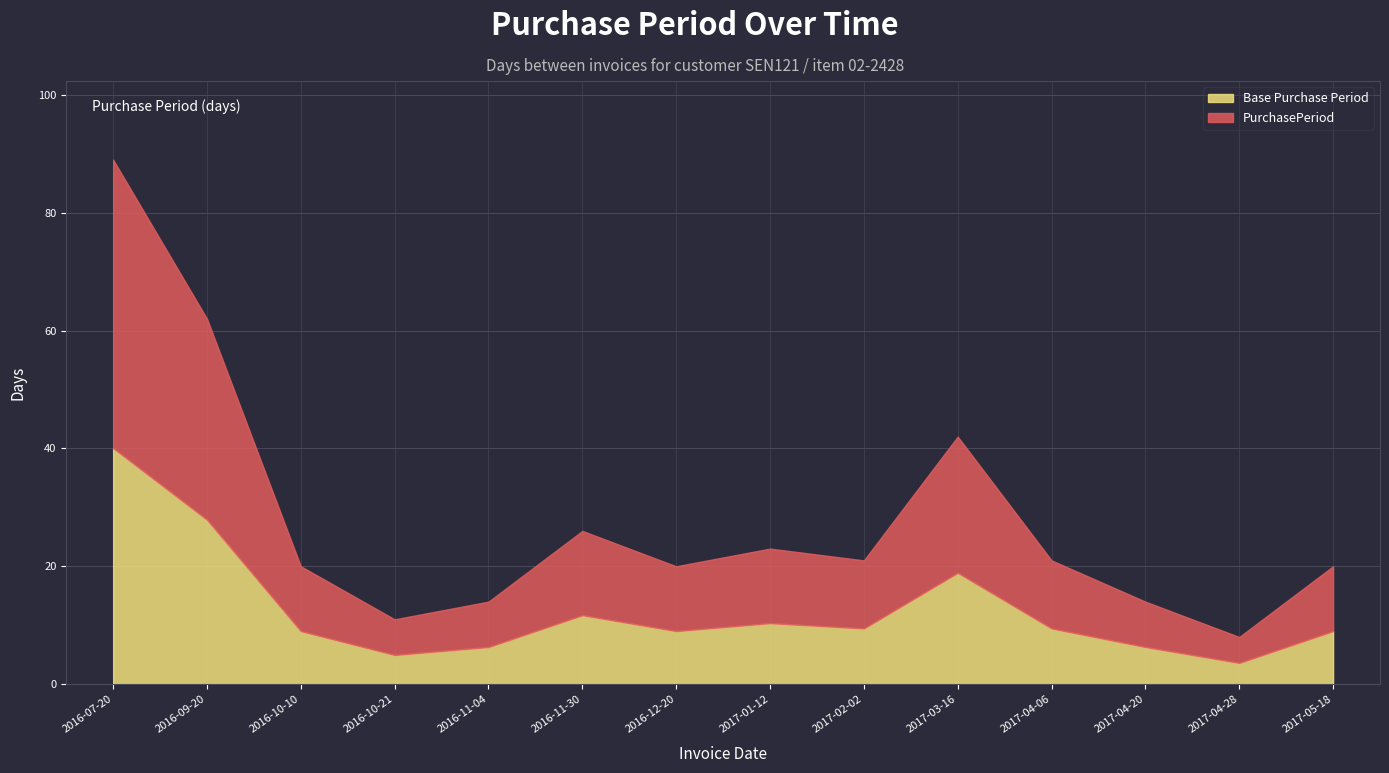

Rank the categories by value from highest to lowest.

2016-07-20, 2016-09-20, 2017-03-16, 2016-11-30, 2017-01-12, 2017-02-02, 2017-04-06, 2016-10-10, 2016-12-20, 2017-05-18, 2016-11-04, 2017-04-20, 2016-10-21, 2017-04-28